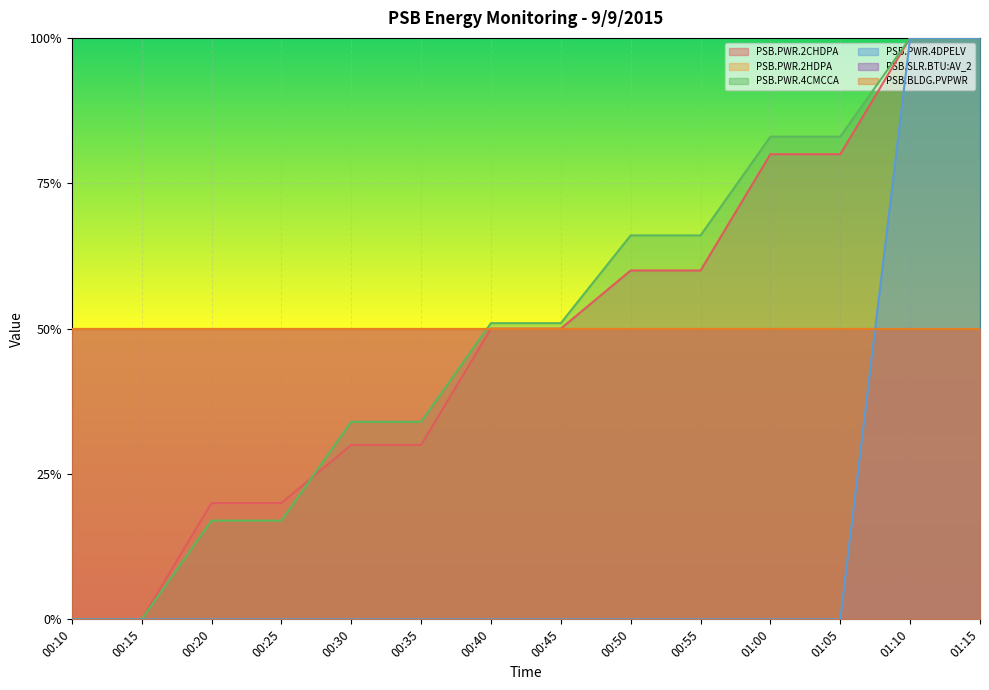

True or false: PSB.PWR.4CMCCA and PSB.PWR.4DPELV intersect in this chart.

False